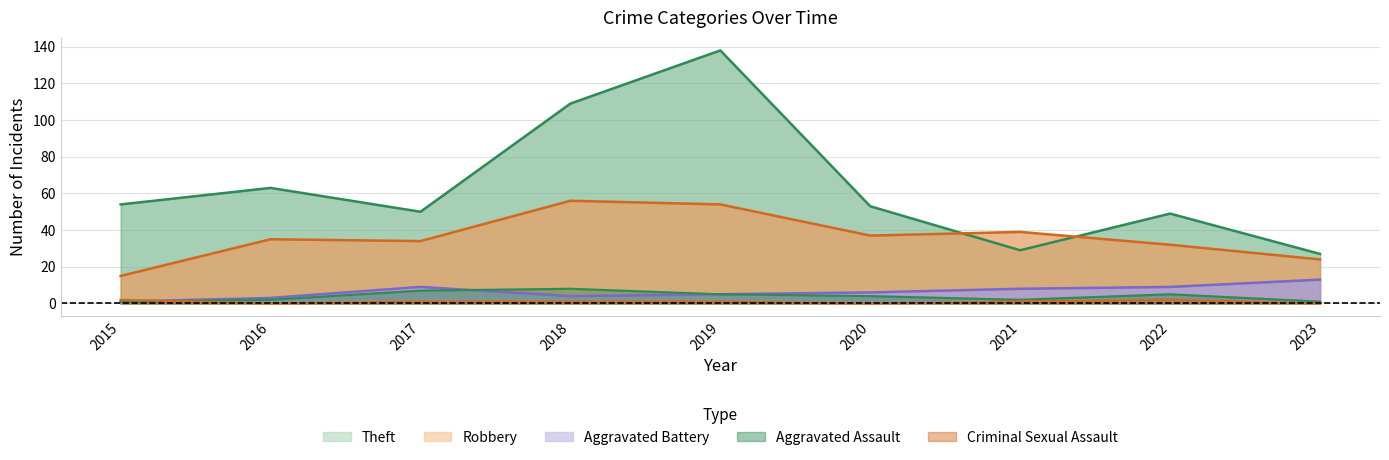

What is the sum of all Aggravated Assault values?

35